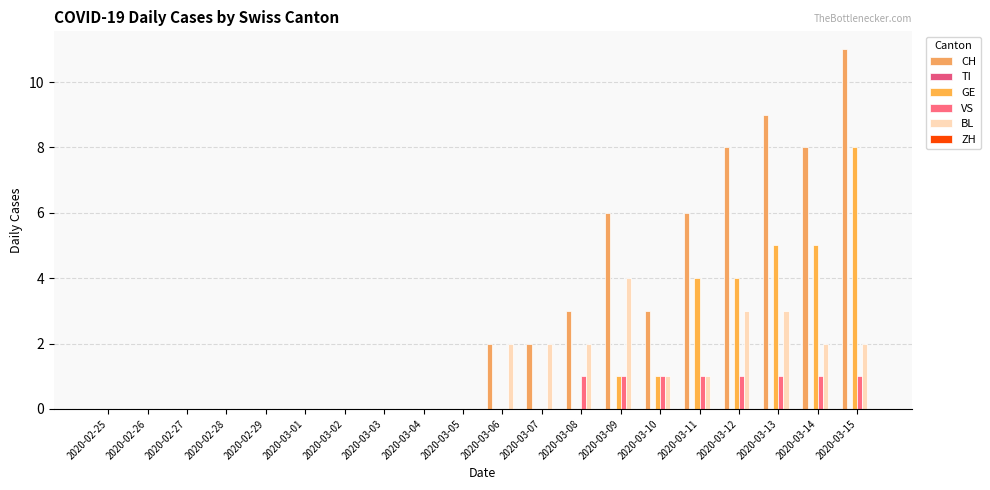

At which category is the sum across all series the highest?

2020-03-15